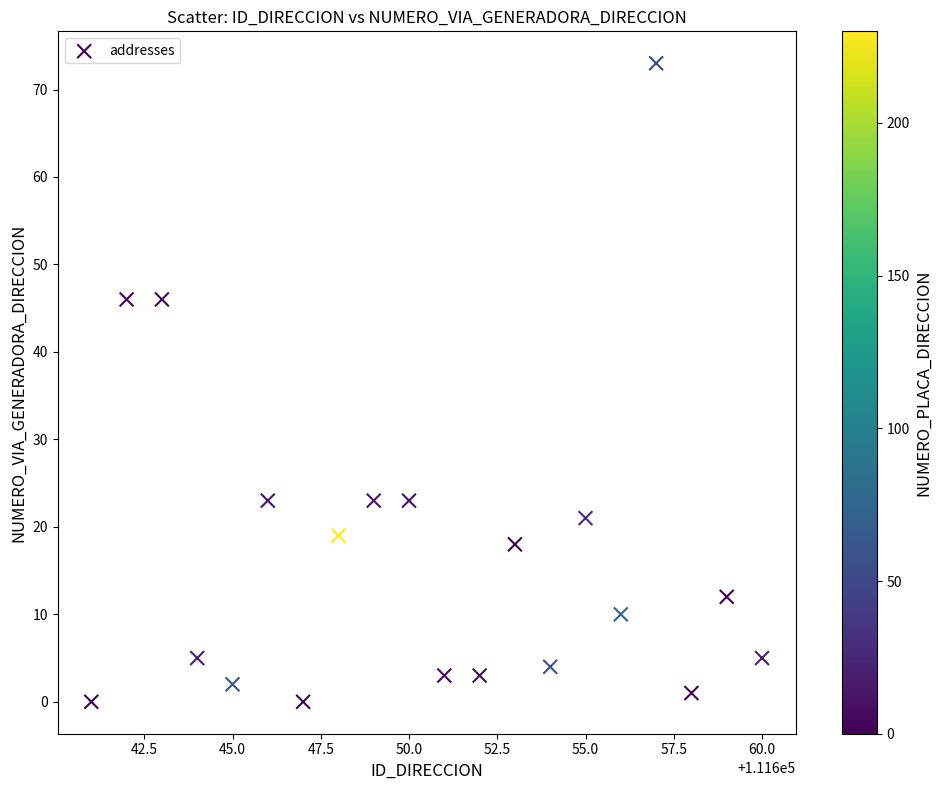

What is the range of X values (max minus min)?

19